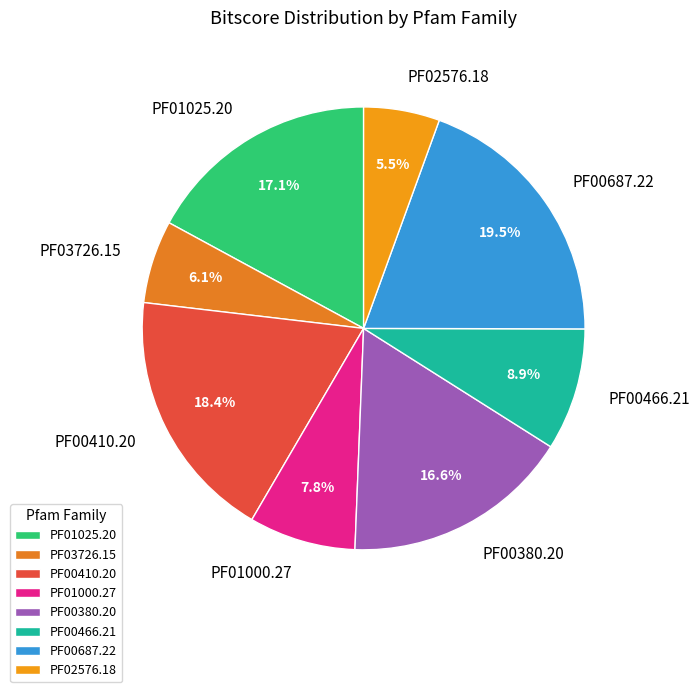

Is there any slice that represents more than half of the pie?

No